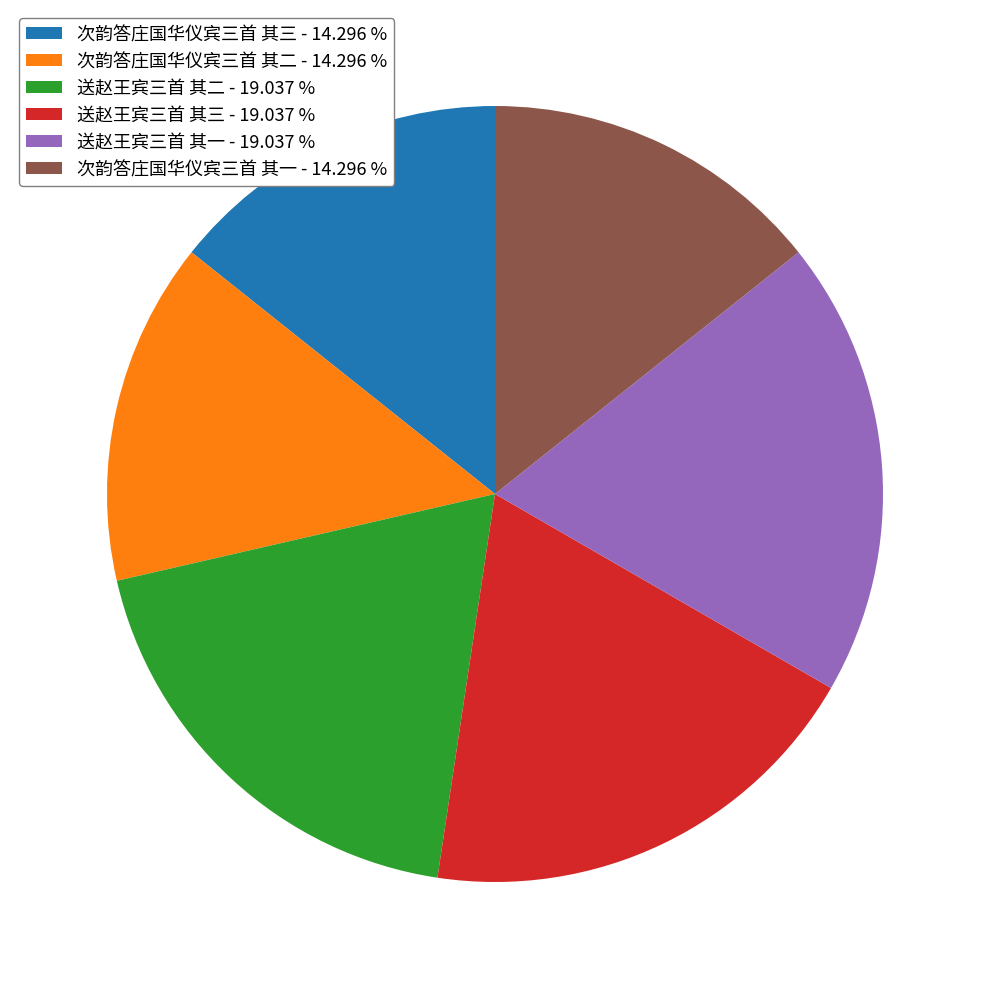

Combined, do 送赵王宾三首 其一 - 19.037 % and 次韵答庄国华仪宾三首 其三 - 14.296 % account for over 50%?

No